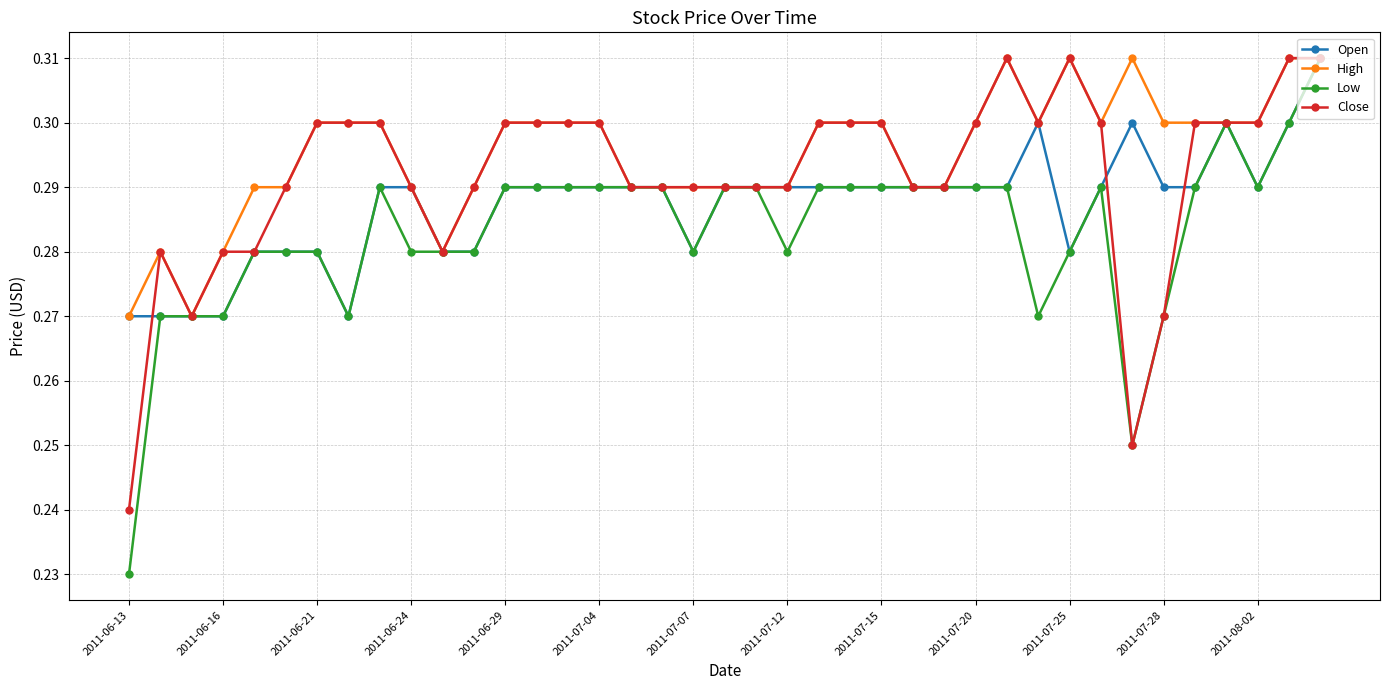

Count the High values in the range 0 to 1.

39